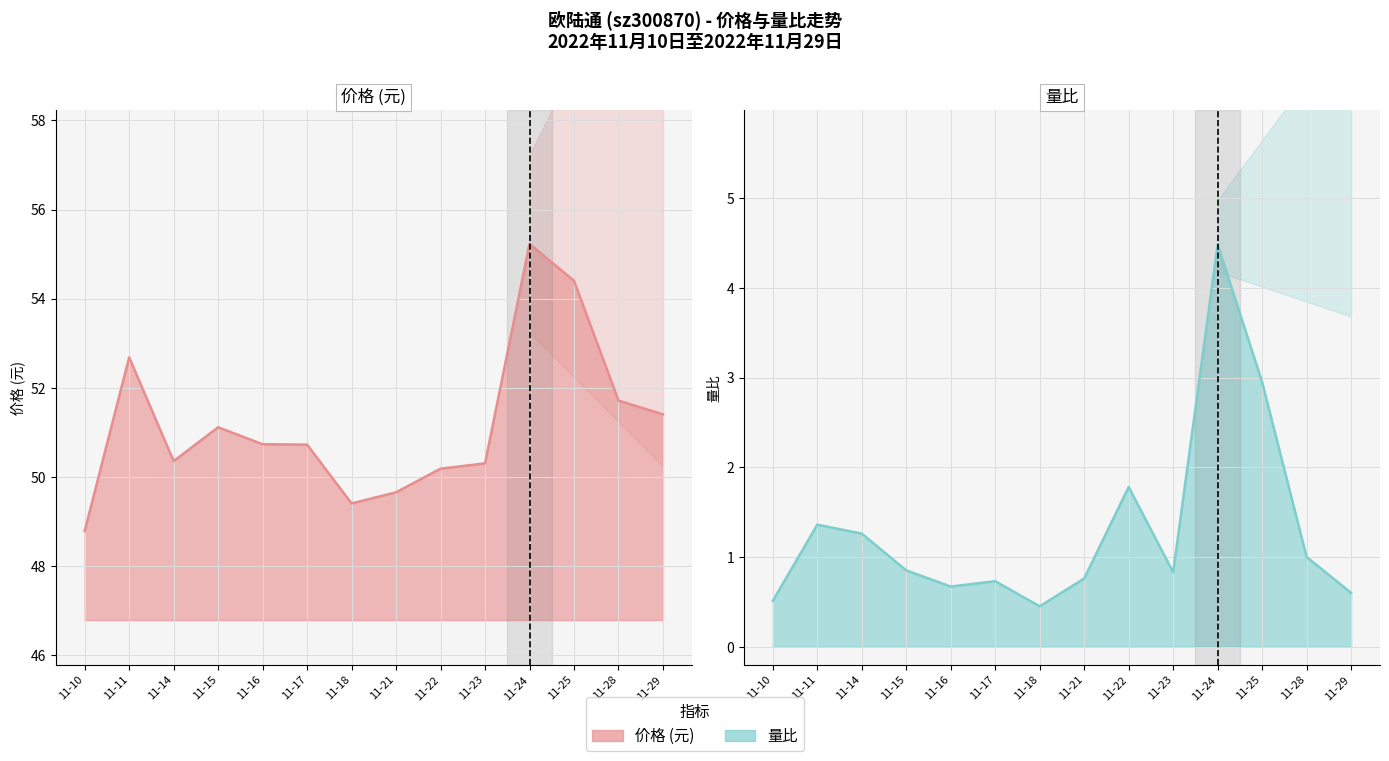

What is the difference between the highest and lowest values at 11-18?

48.9